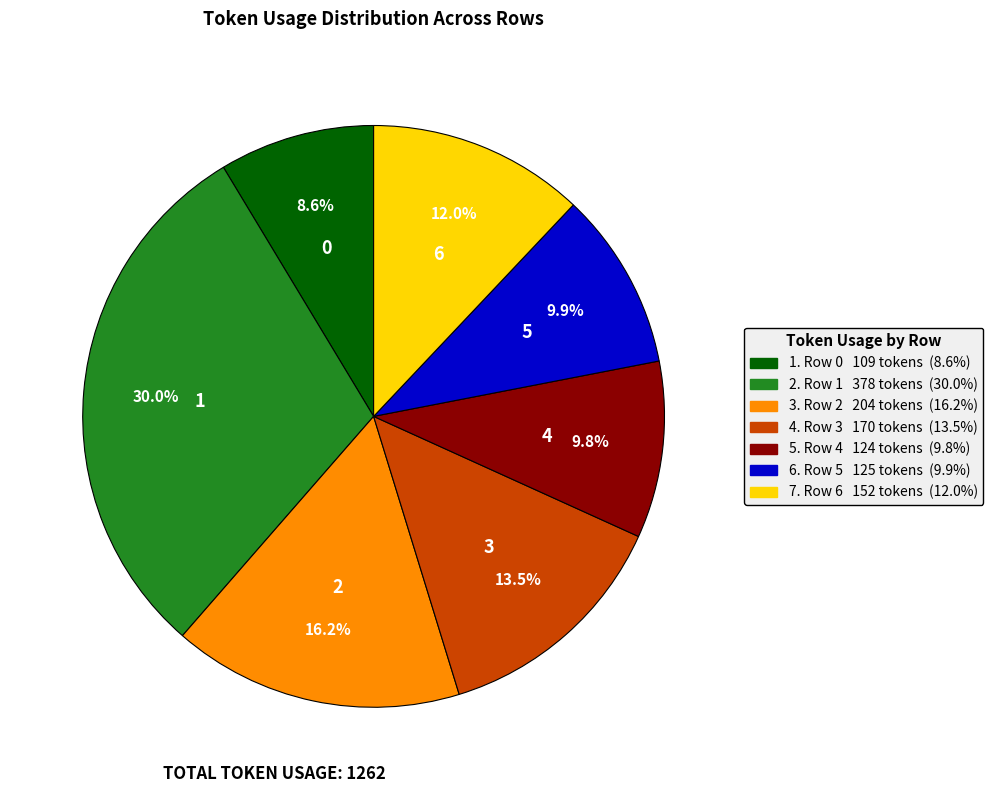

To the nearest percent, what is the average slice percentage?

14%